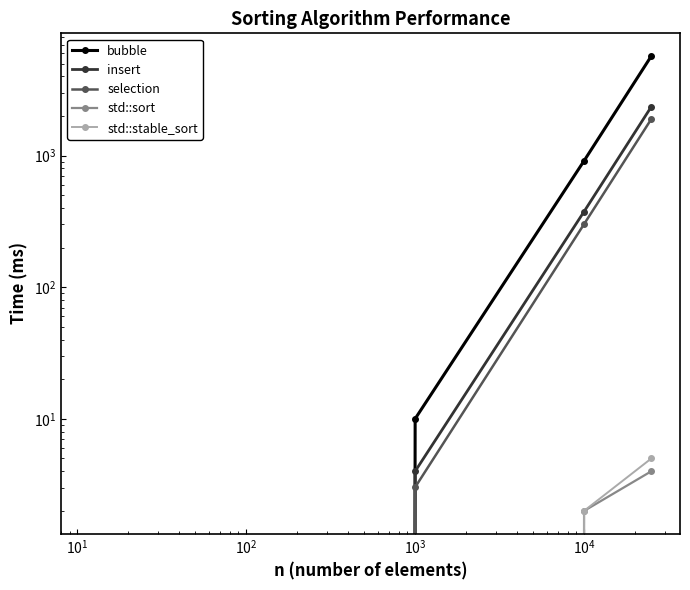

Reading left to right, what are all the values shown in this chart?

bubble: 0.0	0.0	10.0	914.2	5718.0
insert: 0.0	0.0	4.0	376.0	2355.4
selection: 0.0	0.0	3.0	301.9	1898.0
std::sort: 0.0	0.0	0.0	2.0	4.0
std::stable_sort: 0.0	0.0	0.0	2.0	5.0